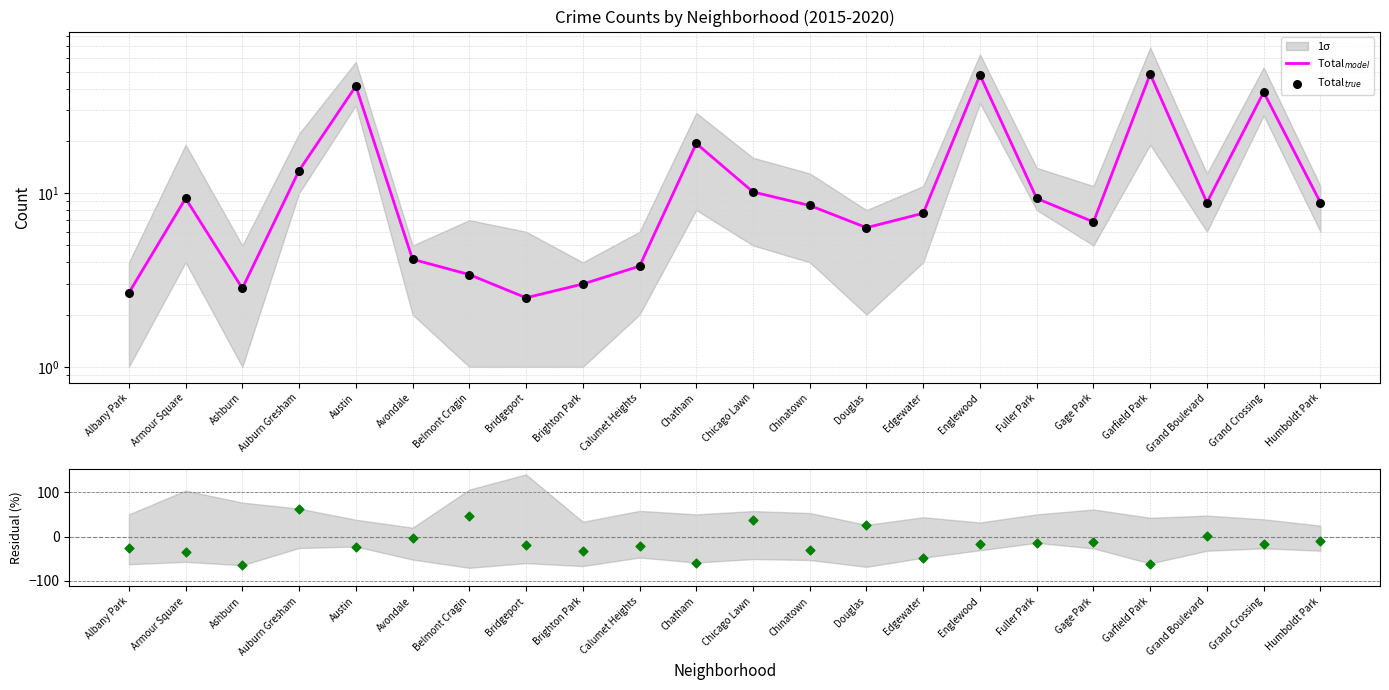

Is the value of Total$_{model}$ at Albany Park greater than the value of Residual at Gage Park?

Yes